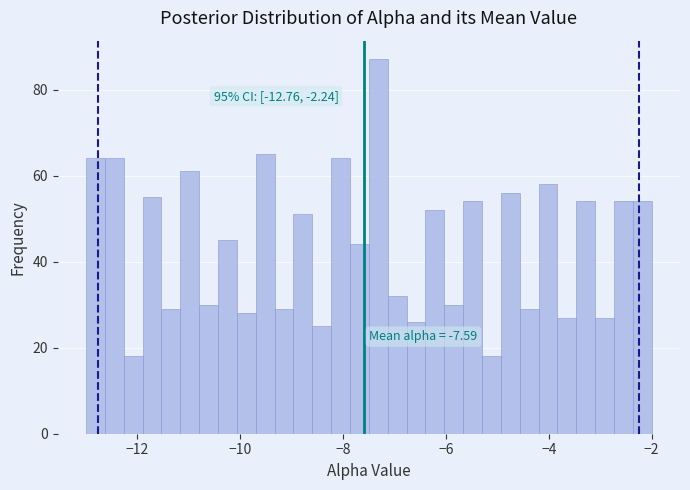

Read against the x-axis, roughly where is the centre of the tallest bar?

-7.4